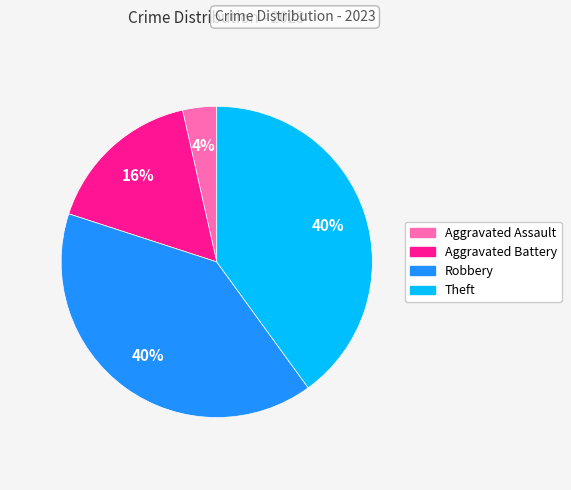

The Robbery slice represents 33% of the pie. True or false?

False